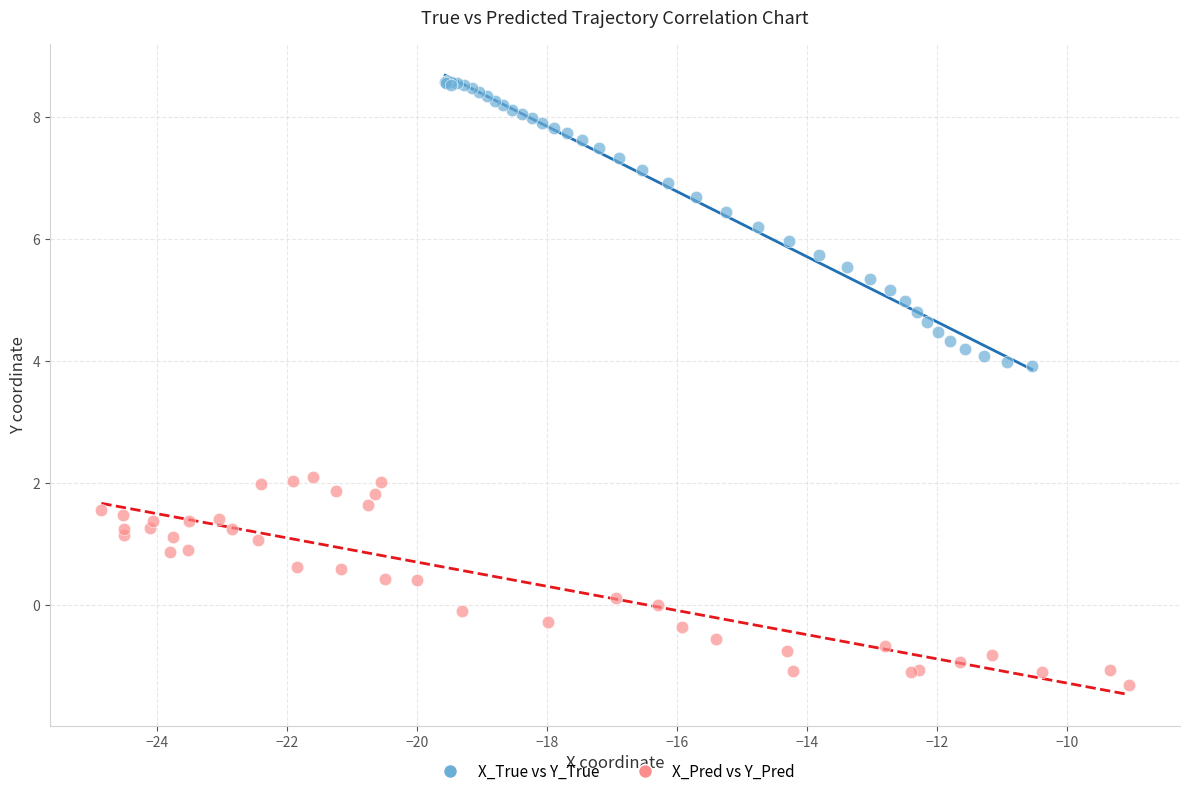

Which series contains the lowest Y value?

X_Pred vs Y_Pred